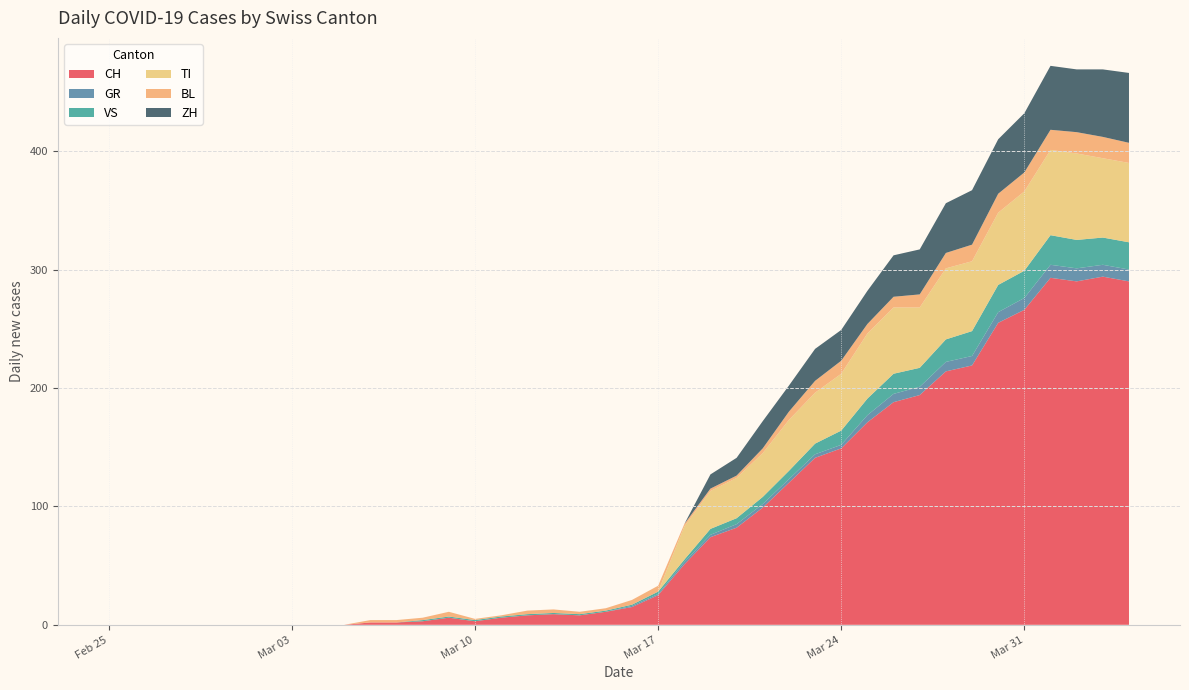

What is the maximum value for CH?

294